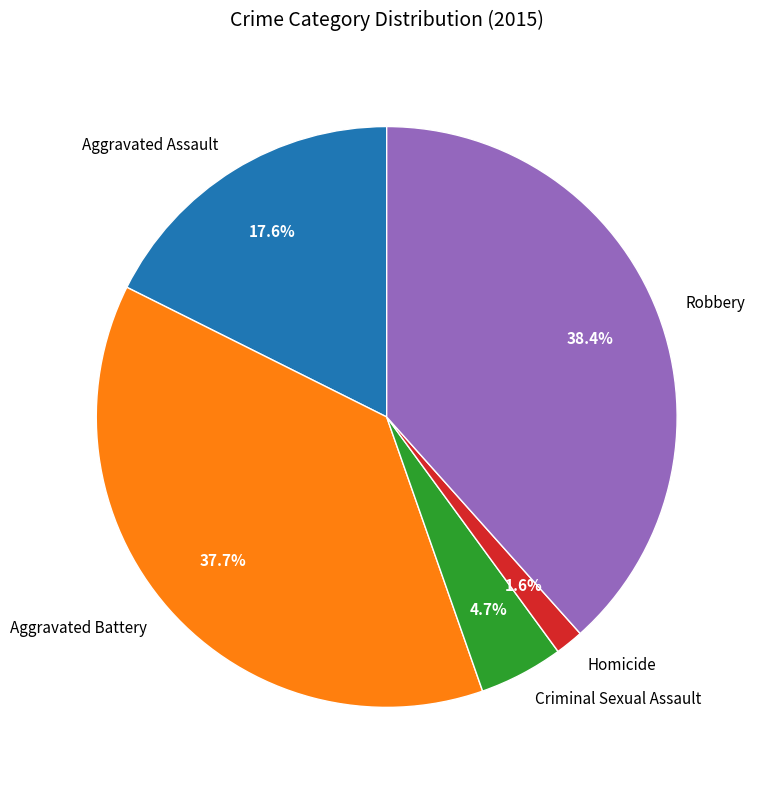

Is the sum of Homicide and Criminal Sexual Assault greater than half?

No